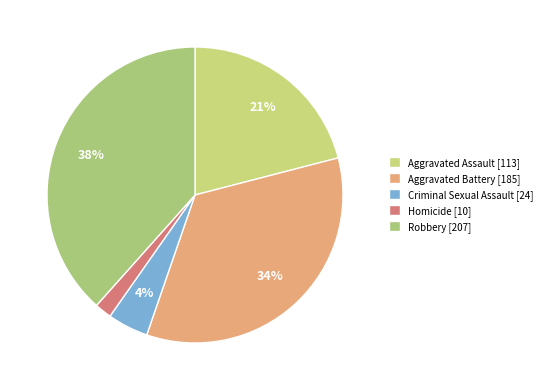

The Aggravated Assault slice represents 7% of the pie. True or false?

False